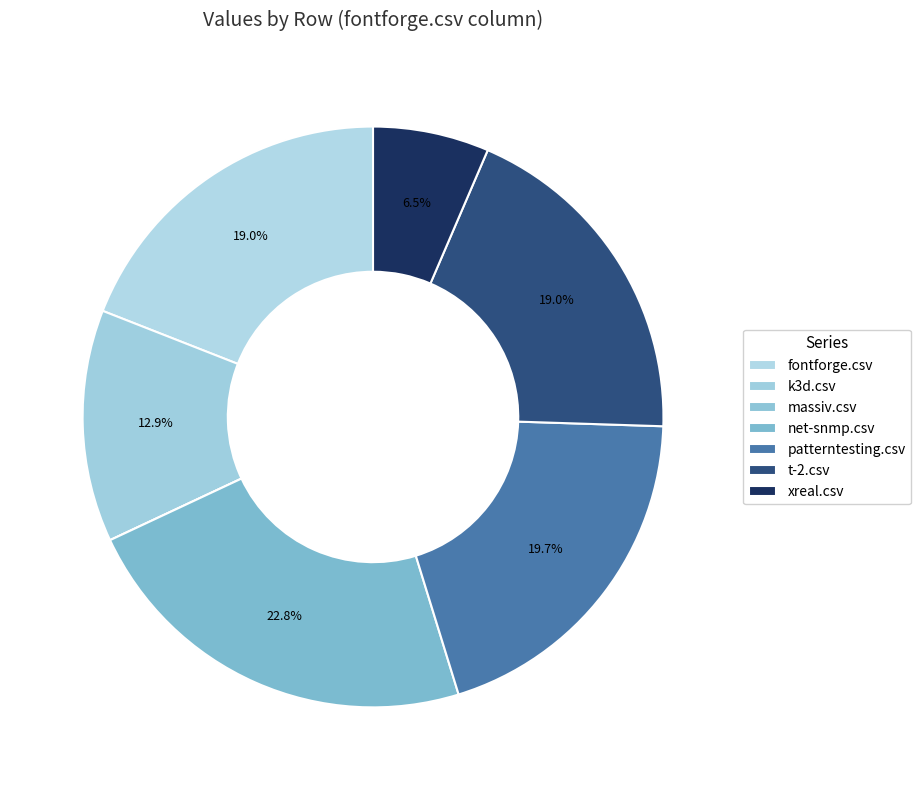

Does any single category account for the majority?

No